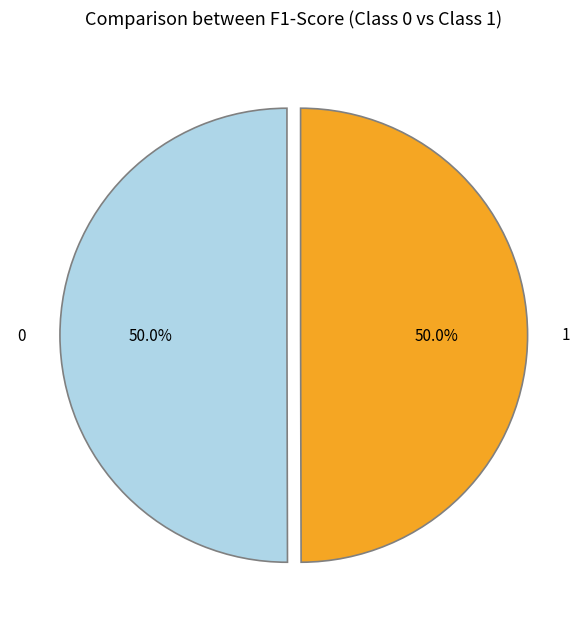

How much of the chart is everything except 1?

50.0%